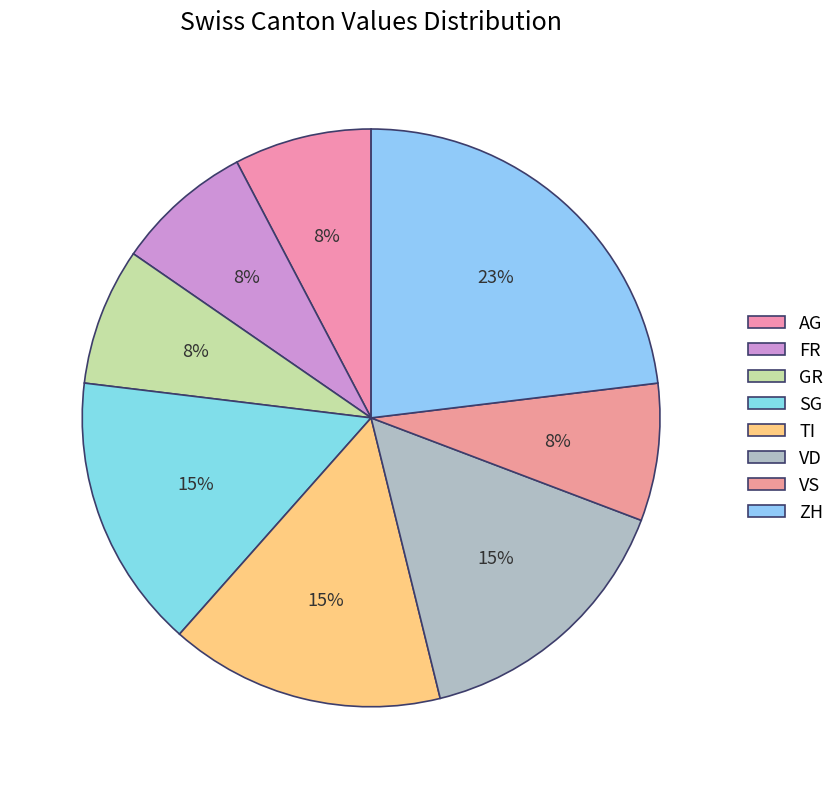

How many segments does this pie chart have?

8